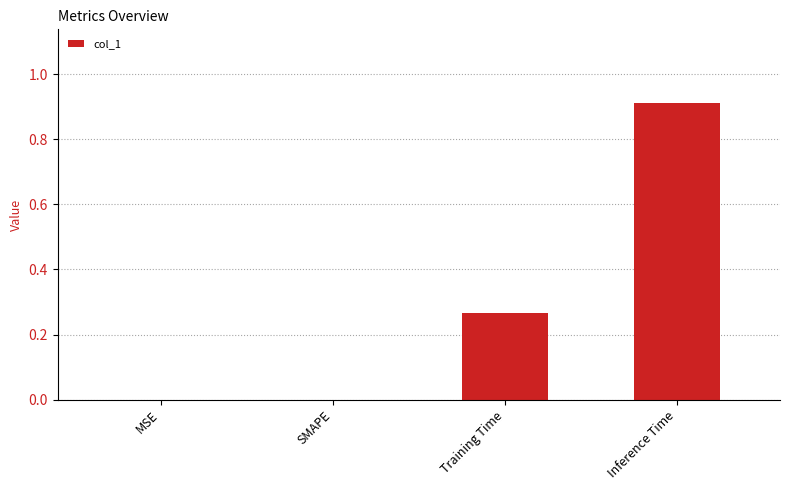

What is the maximum value shown in the chart?

0.9